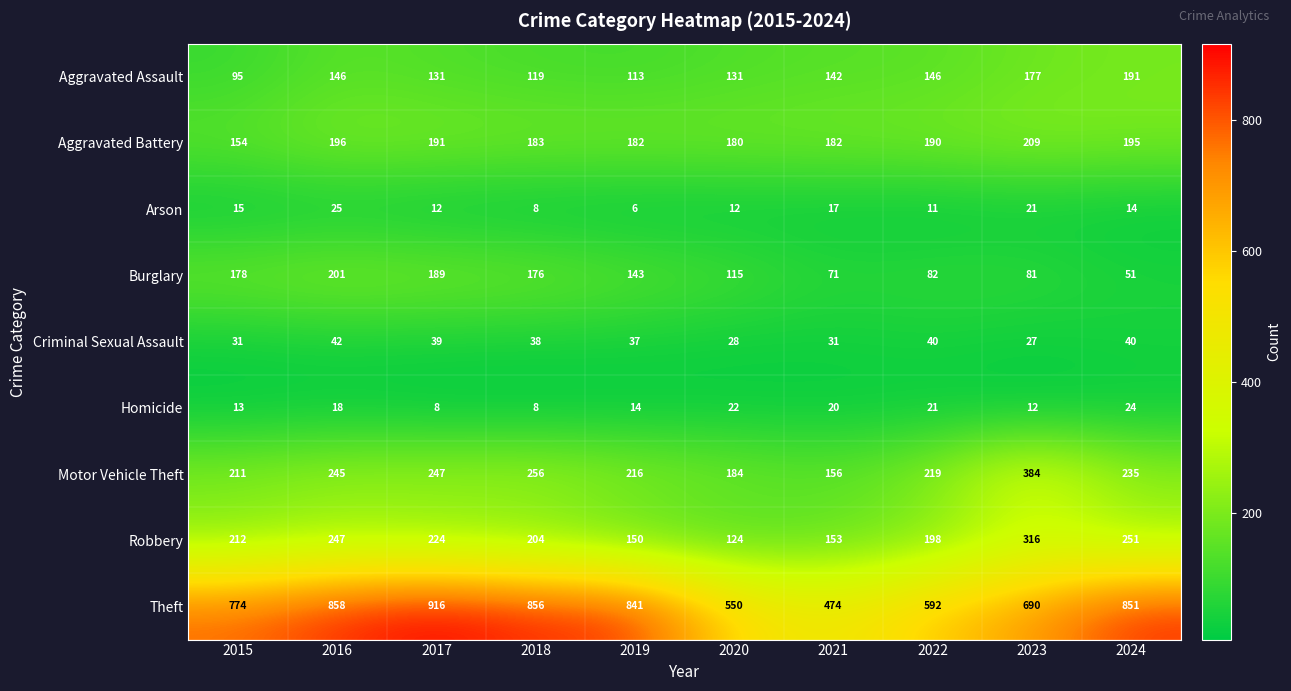

Where does the Aggravated Assault series first go above 142?

2016